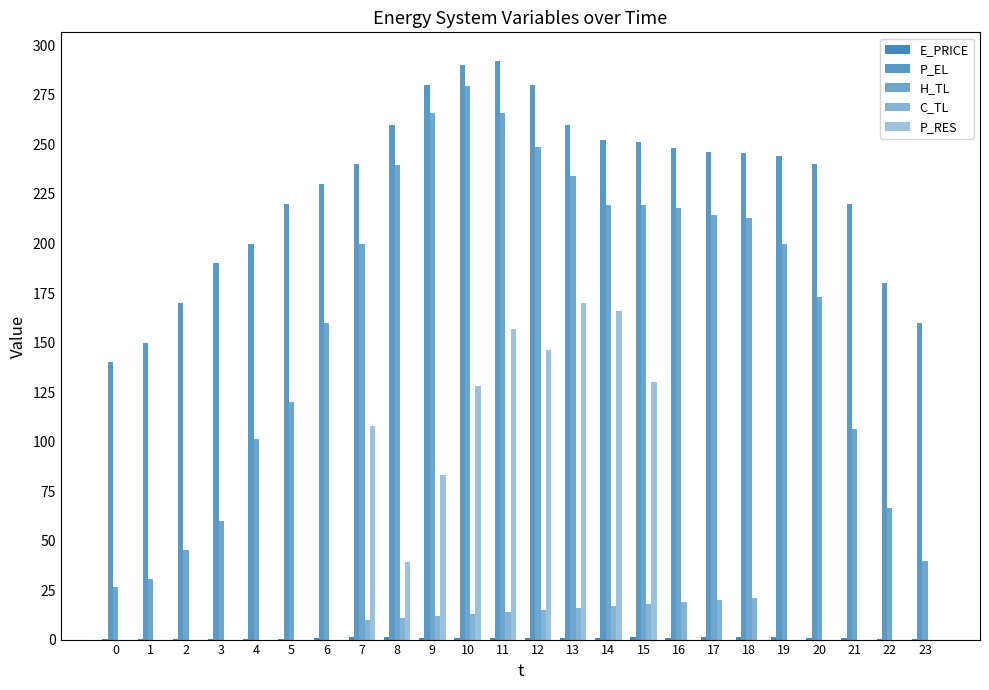

How many groups of bars are there?

24